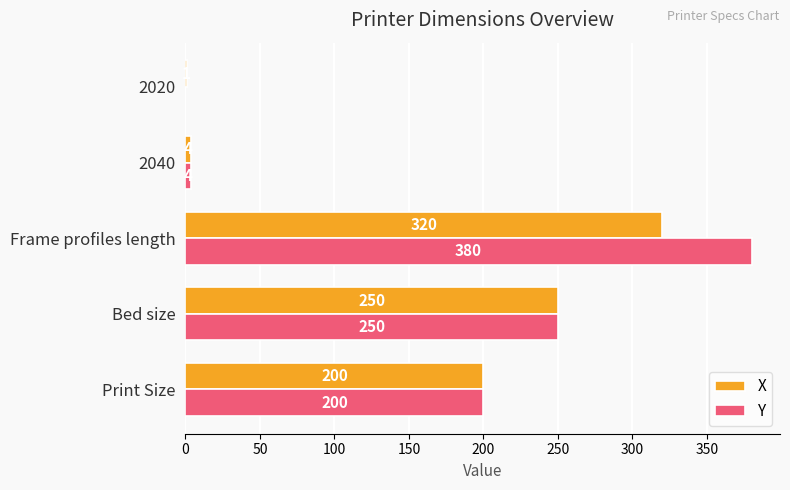

Is it true that Y equals 90 at Bed size?

False